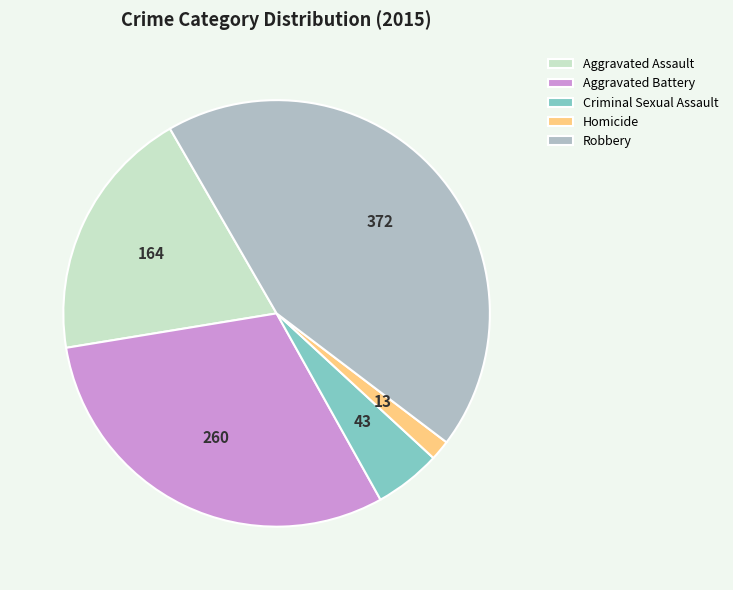

Which has a higher value, Aggravated Battery or Robbery?

Robbery